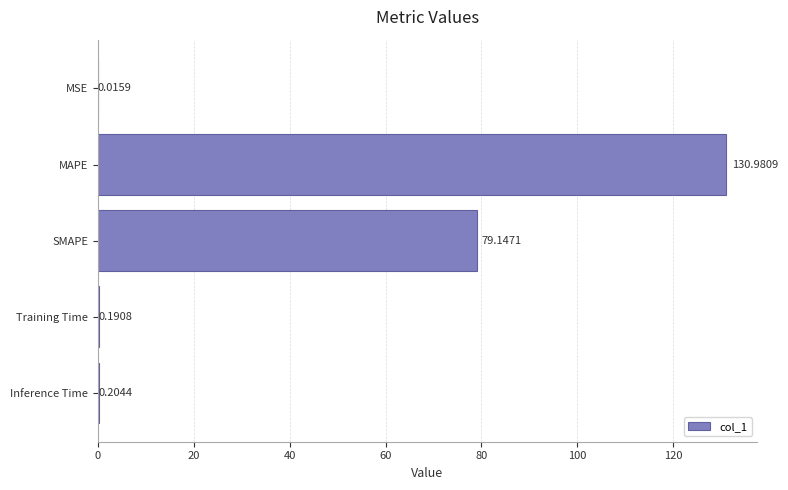

Which category has the highest value across all series?

MAPE